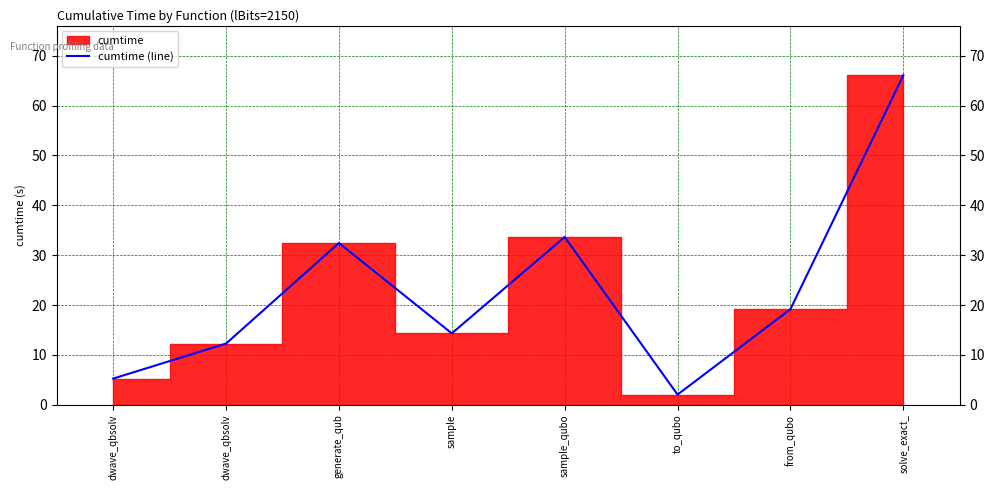

What is the label of the 6th point from the right?

generate_qub